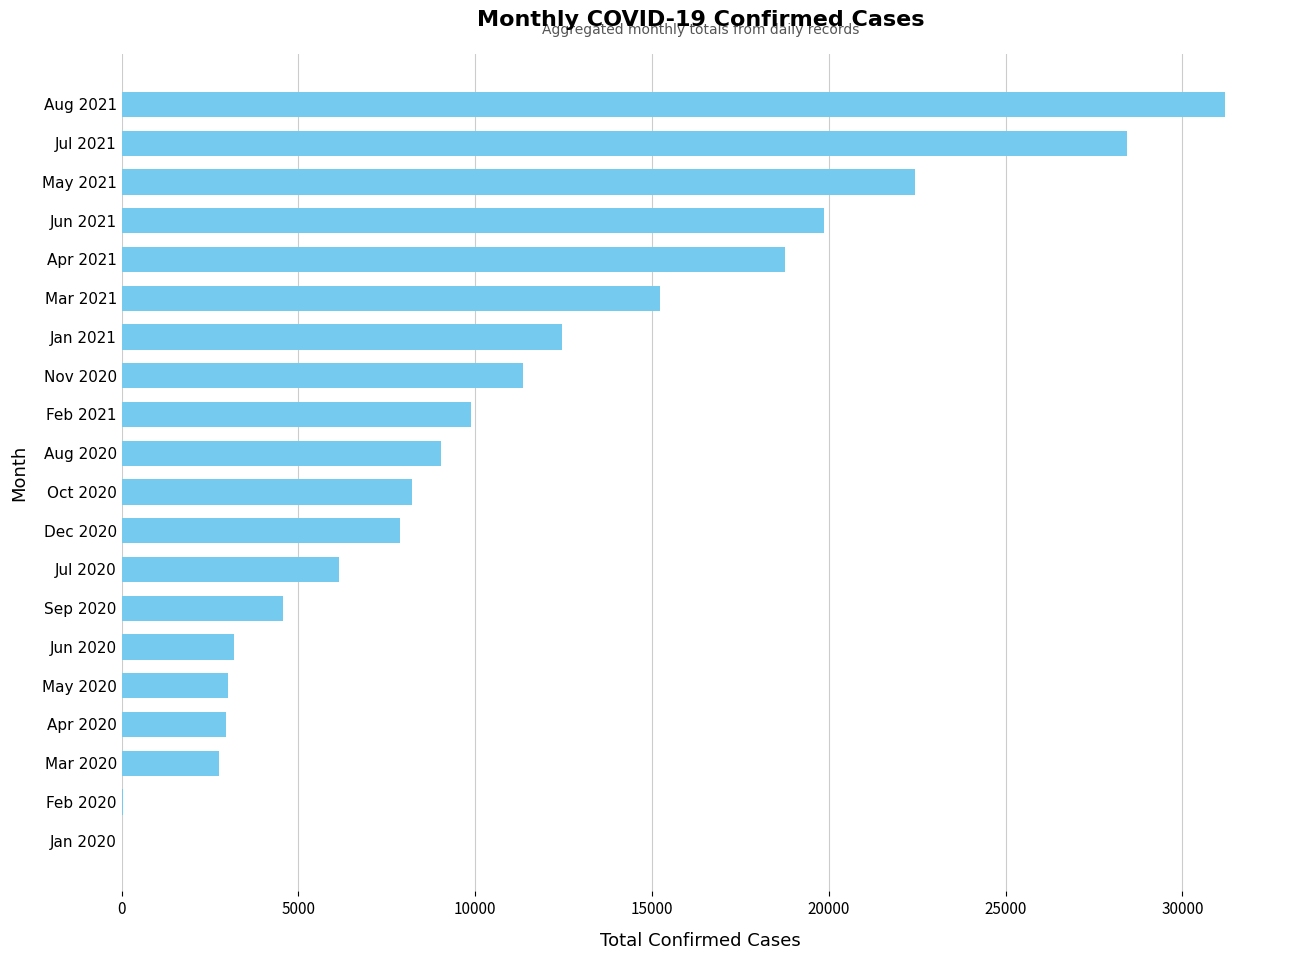

True or false: the data shows 11345 at Nov 2020.

True